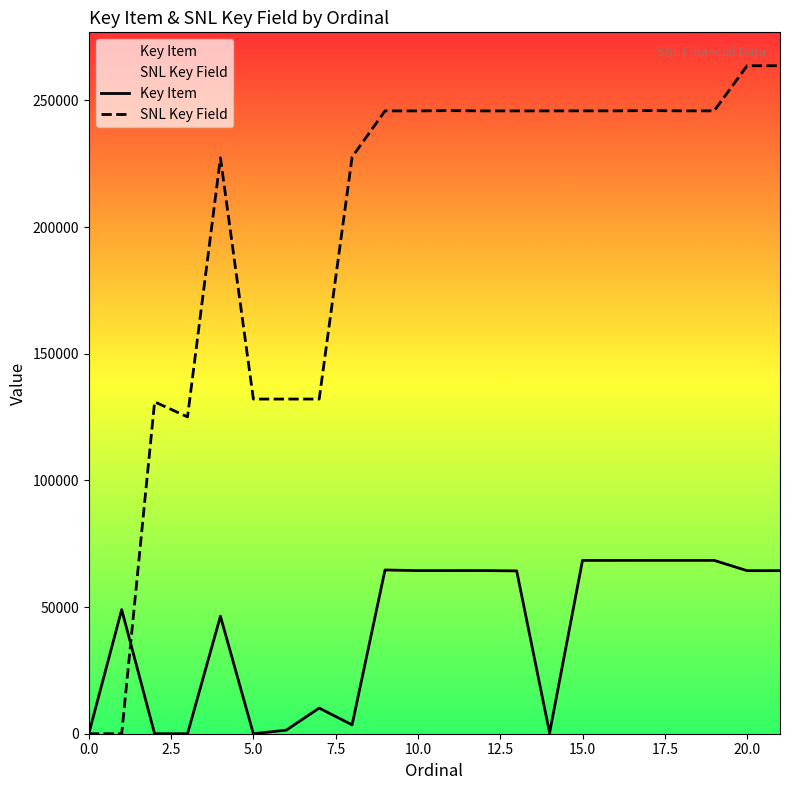

What are all the series names shown in the legend?

Key Item, SNL Key Field